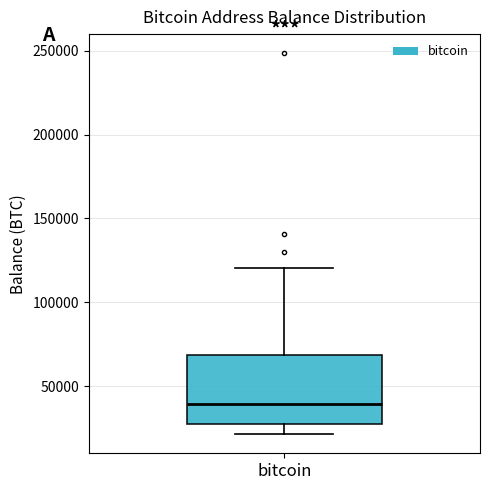

Where does the upper whisker of the box for bitcoin end on the y-axis? The values are not printed on the chart, so give them approximately, as read against the axis.

120000